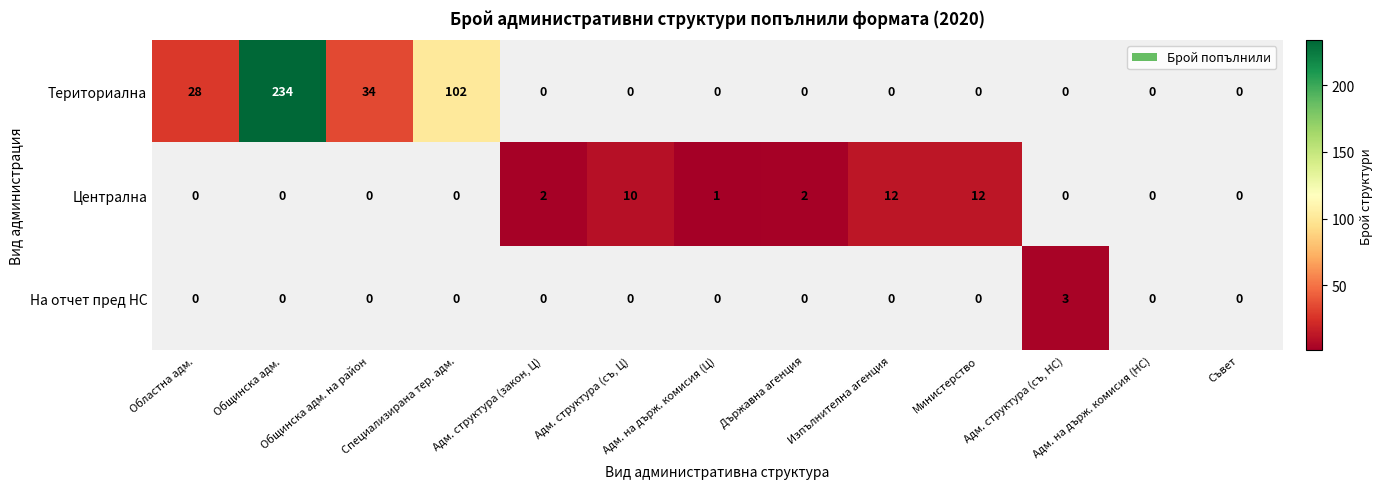

What is the difference between the Териториална values at Адм. на държ. комисия (Ц) and Общинска адм. на район?

34